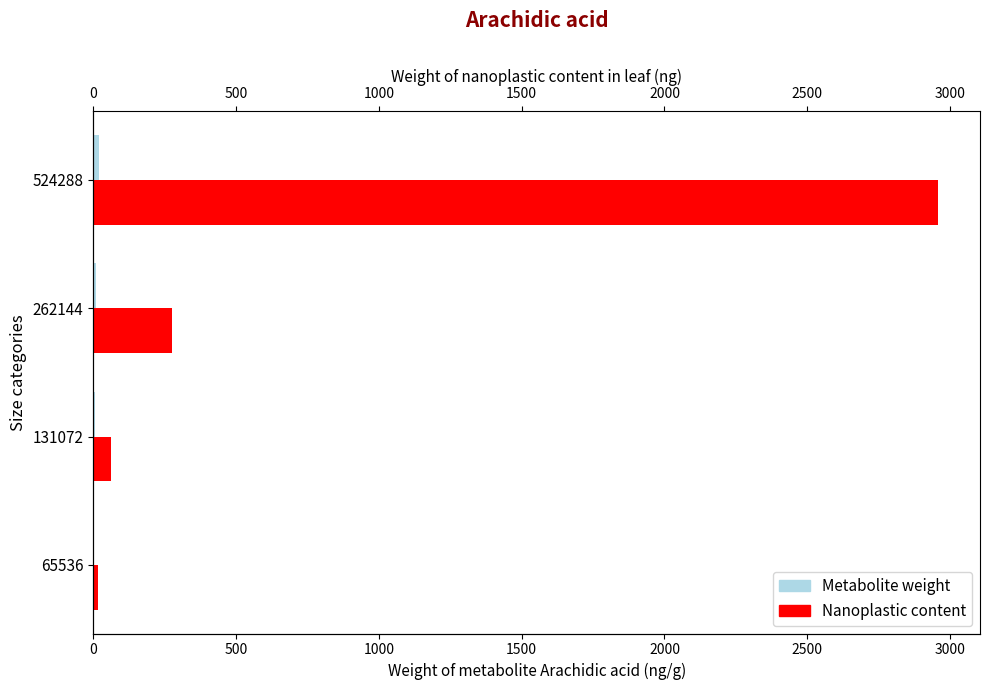

What is the approximate value of Metabolite weight at 524288?

21